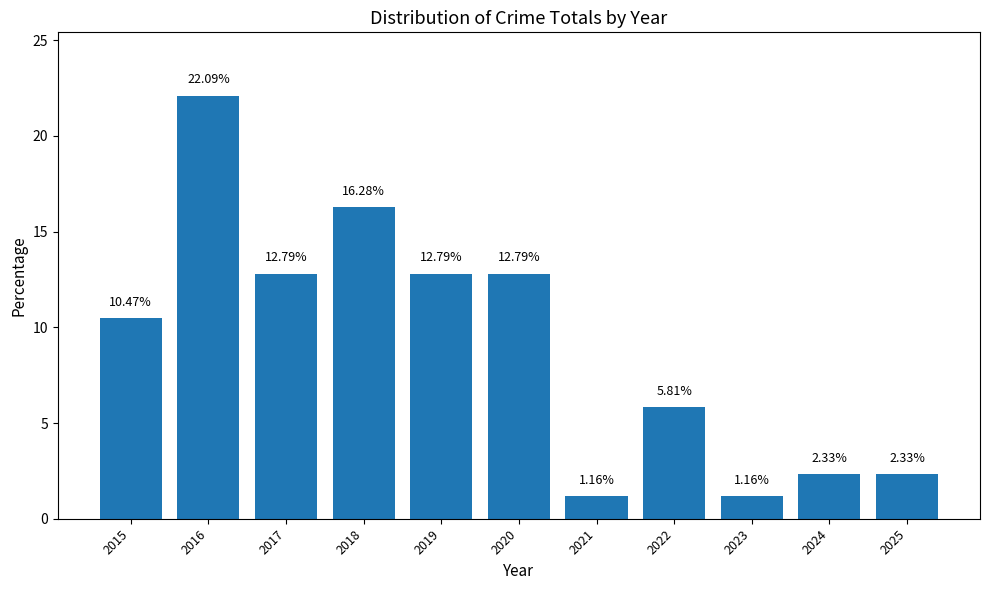

What is the difference between the second highest and second lowest values?

15.1